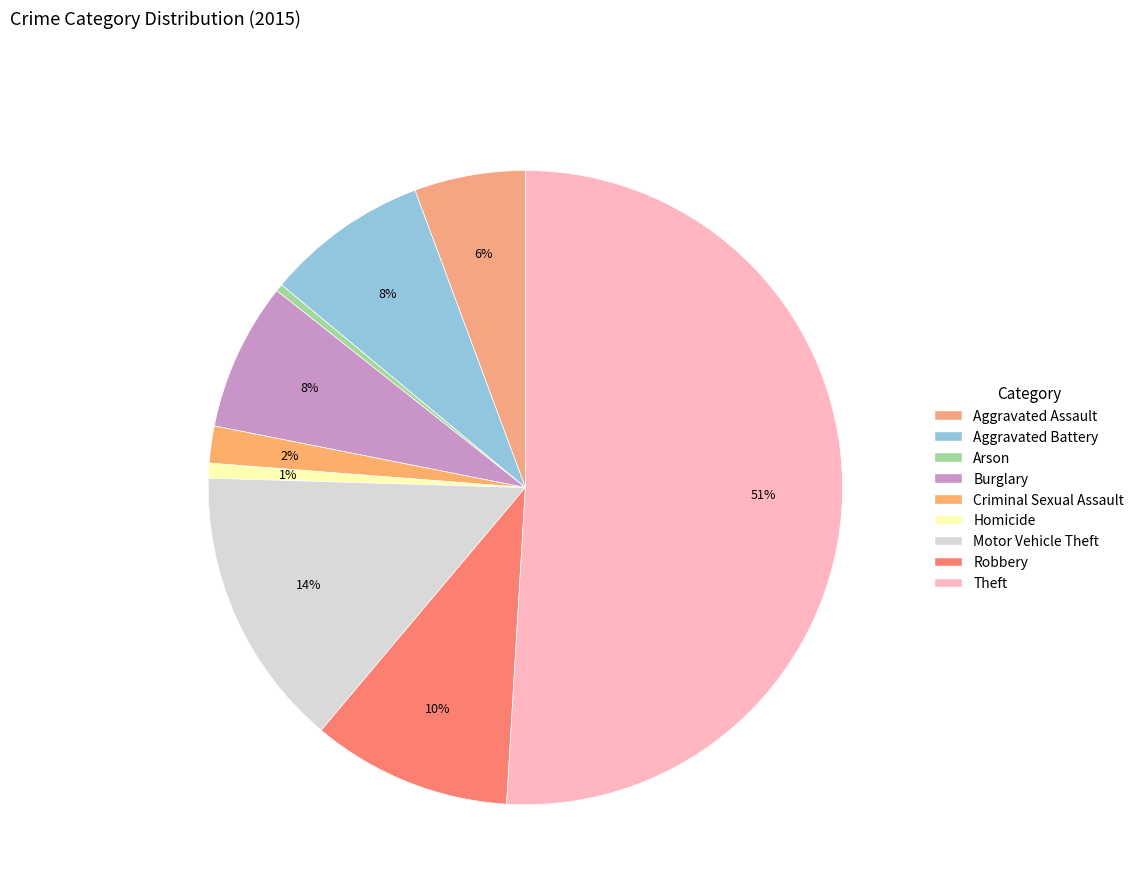

What is the ratio of the value at Burglary to the value at Homicide?

10.0